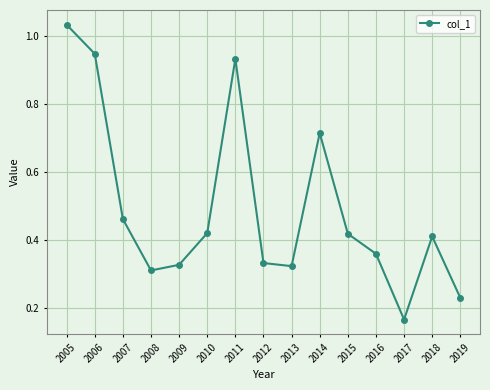

What is the sum of all values?

7.4